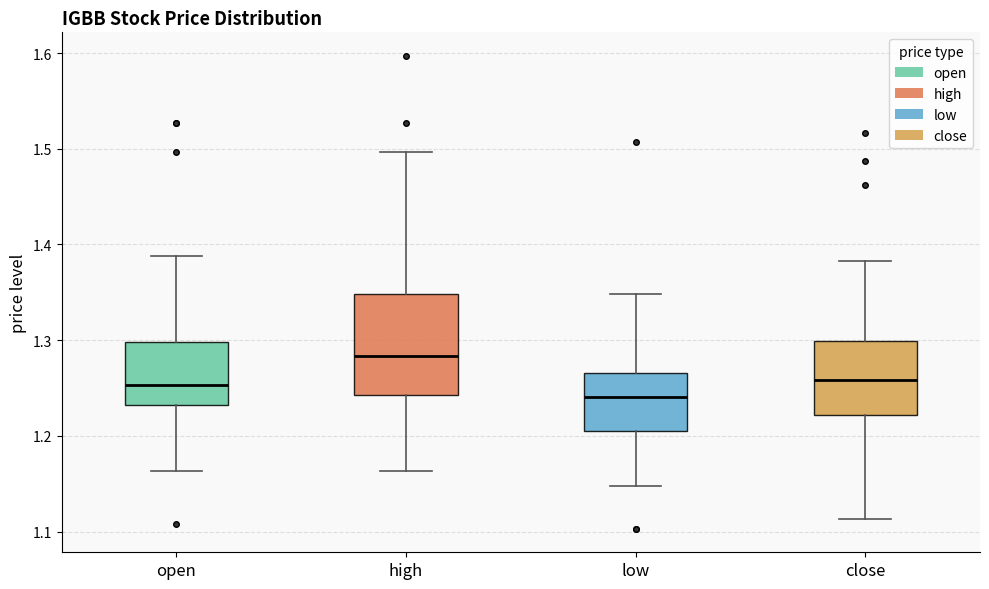

Comparing the boxes themselves (not the whiskers), which one is the tallest?

high